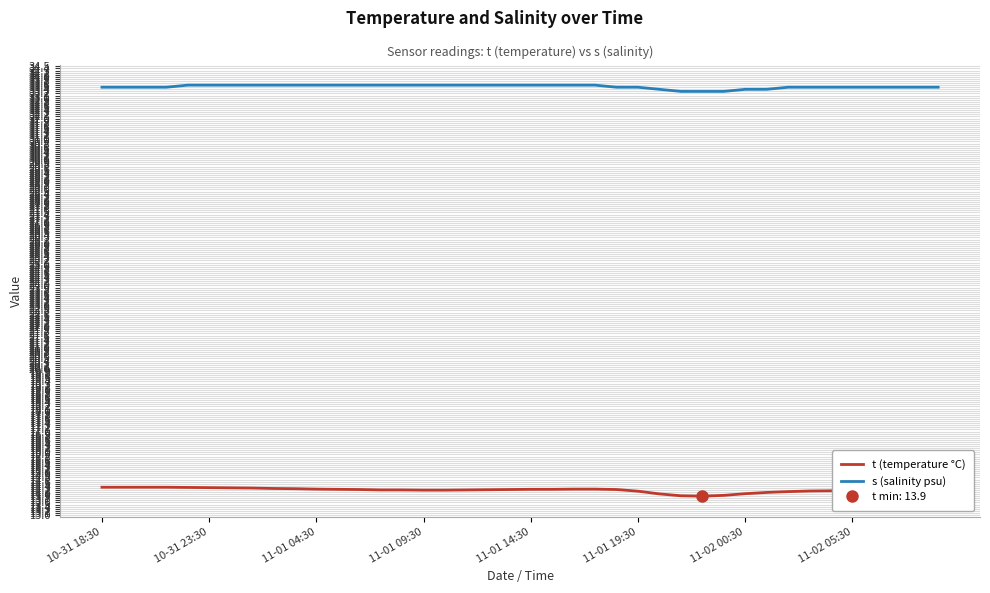

How many lines are shown in the chart?

2